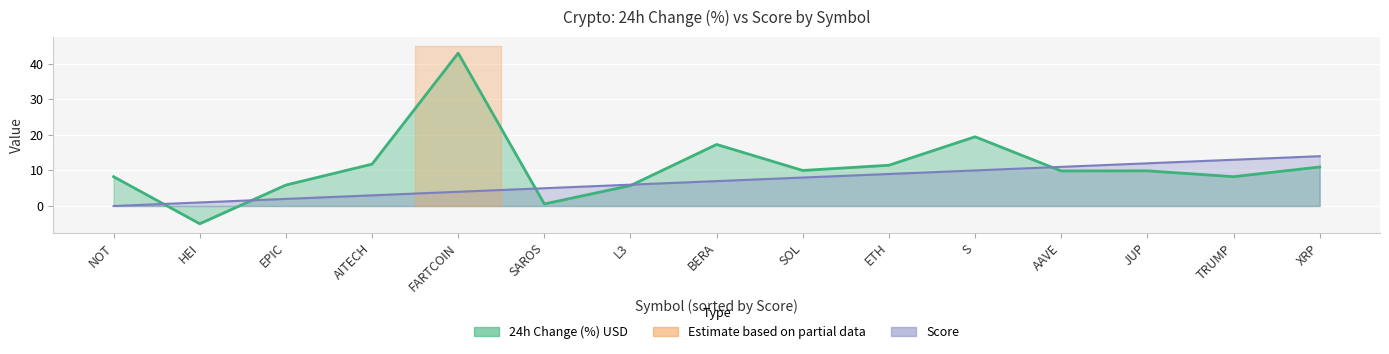

What is the difference between the Score values at SAROS and AITECH?

2.0